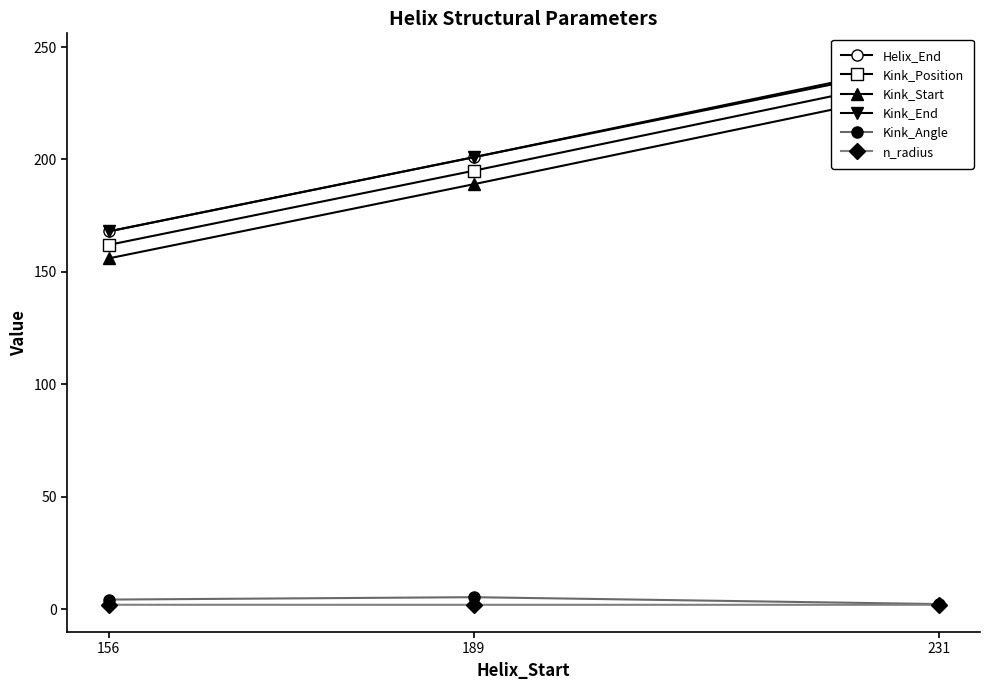

Between 156 and 189, which is larger?

189